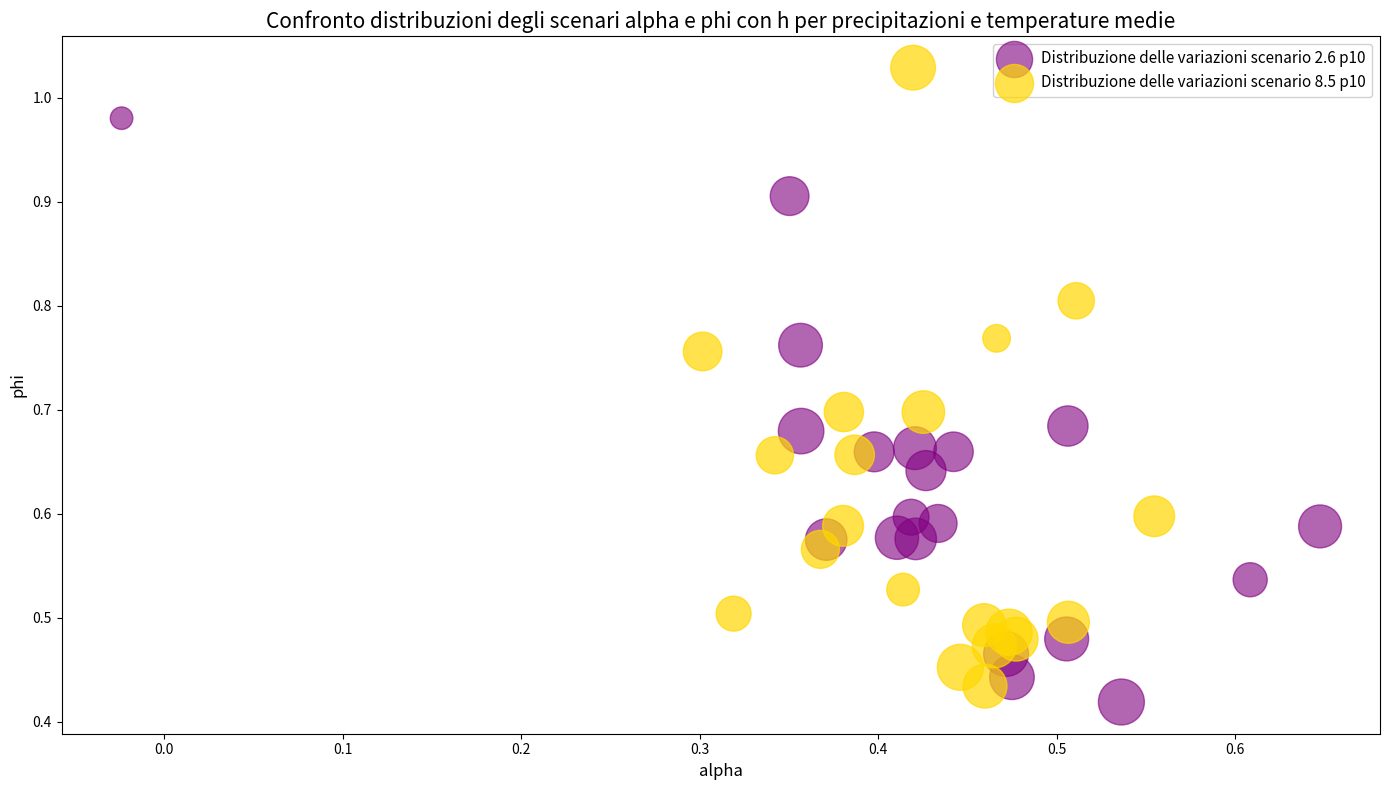

What are all the series names shown in the legend?

Distribuzione delle variazioni scenario 2.6 p10, Distribuzione delle variazioni scenario 8.5 p10